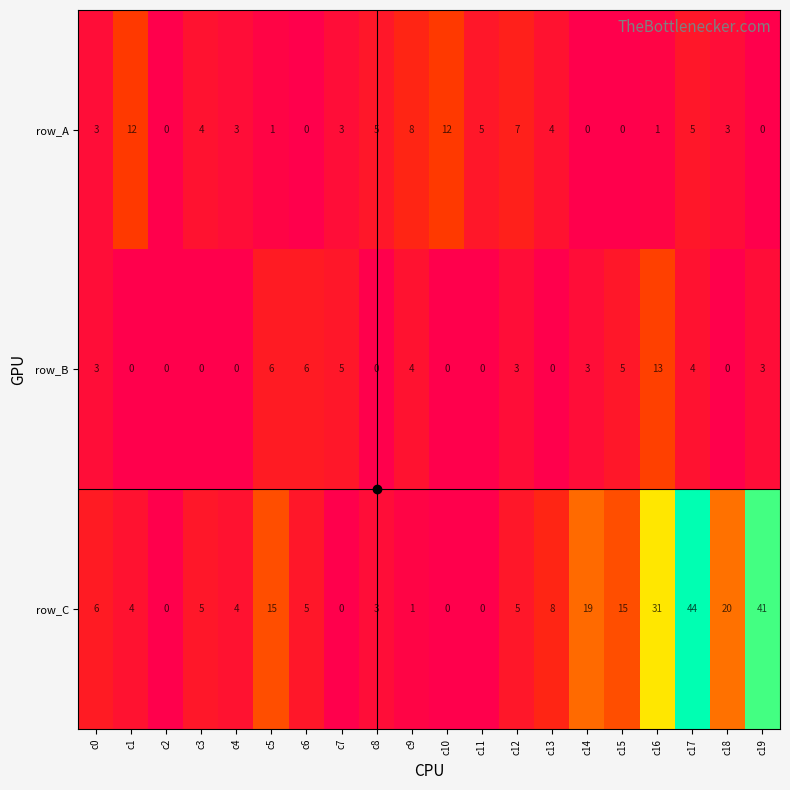

At c15, list the series in order from smallest to largest.

row_A, row_B, row_C